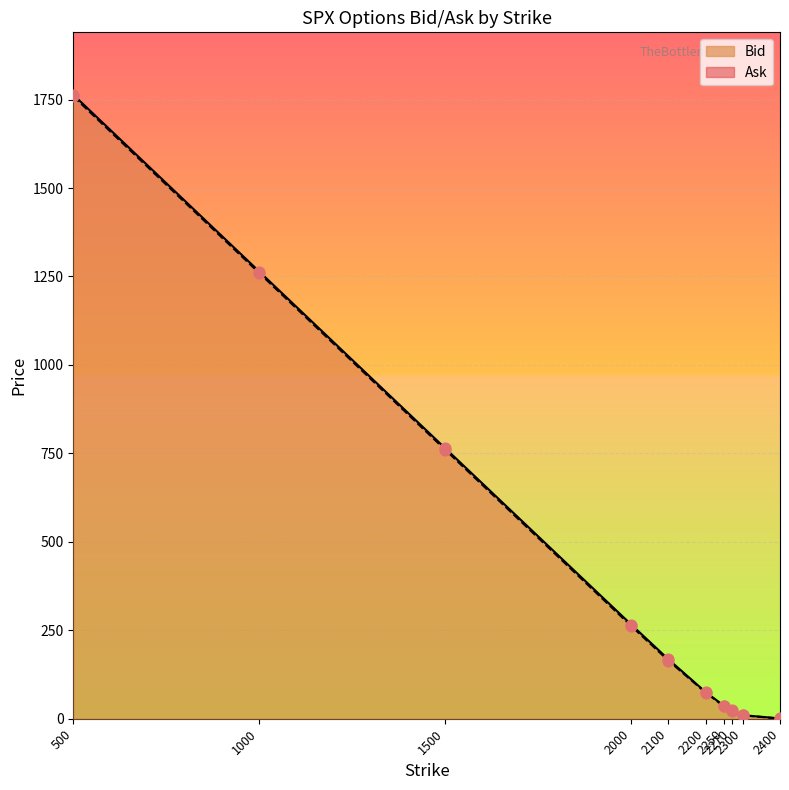

Which series reaches the maximum Y coordinate?

Ask